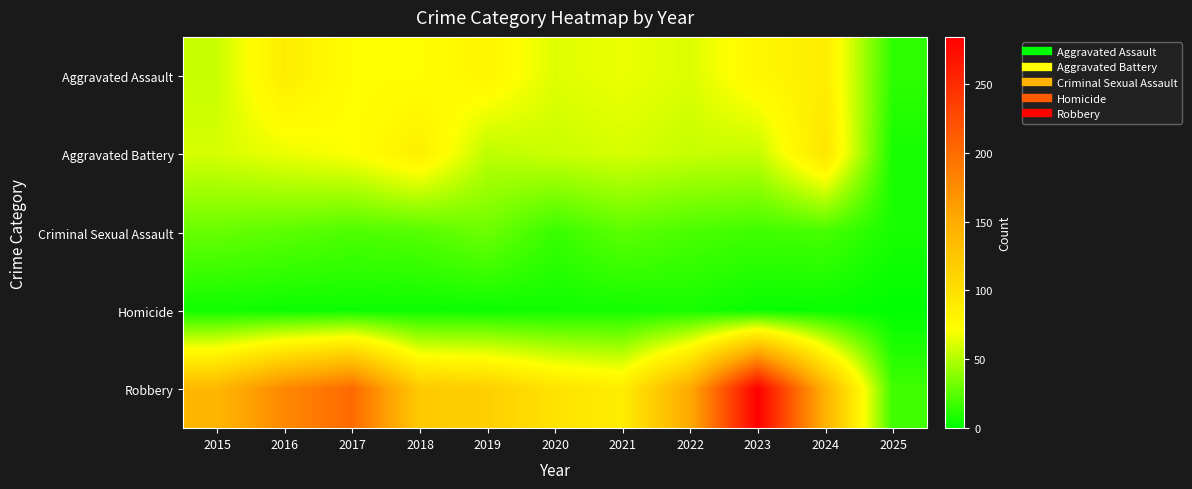

Which has a higher value, 2015 or 2023?

2023